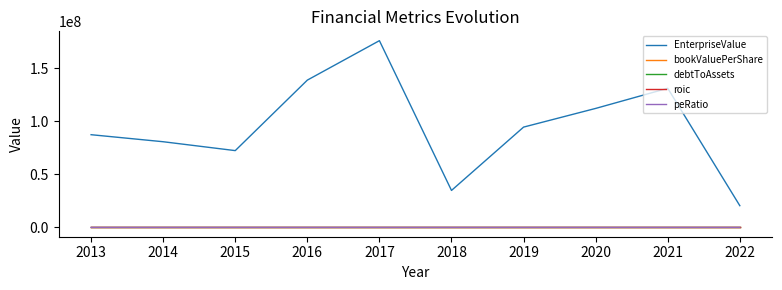

What is the sum of the roic values at 2017 and 2020?

-3.5